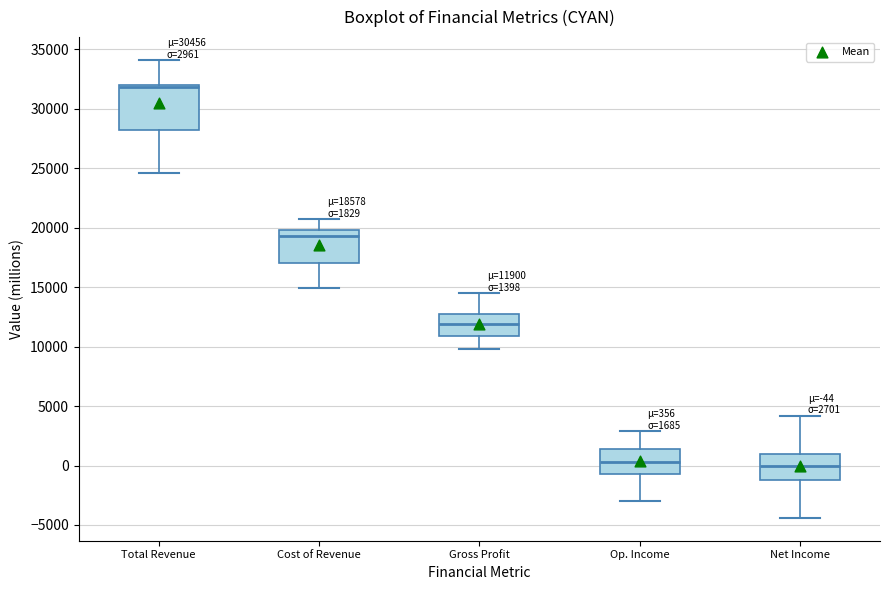

Which box is the tallest, from its lower edge to its upper edge?

Total Revenue